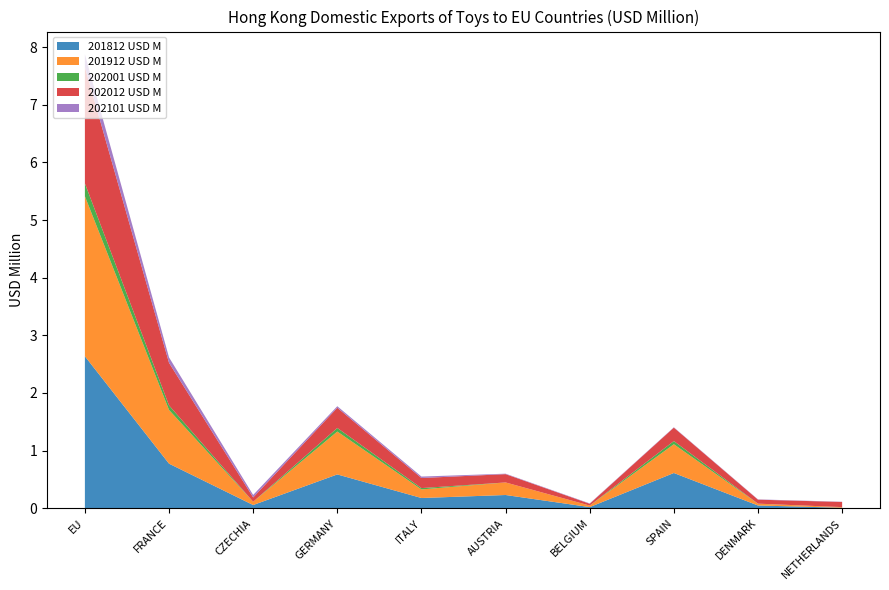

Reading left to right, transcribe all the data shown in this chart.

201812 USD M: 2.6	0.8	0.1	0.6	0.2	0.2	0.0	0.6	0.0	0.0
201912 USD M: 2.8	0.9	0.1	0.7	0.1	0.2	0.0	0.5	0.0	0.0
202001 USD M: 0.2	0.1	0.0	0.1	0.0	0.0	0.0	0.1	0.0	0.0
202012 USD M: 2.0	0.7	0.1	0.4	0.2	0.1	0.0	0.2	0.1	0.1
202101 USD M: 0.2	0.1	0.0	0.0	0.0	0.0	0.0	0.0	0.0	0.0